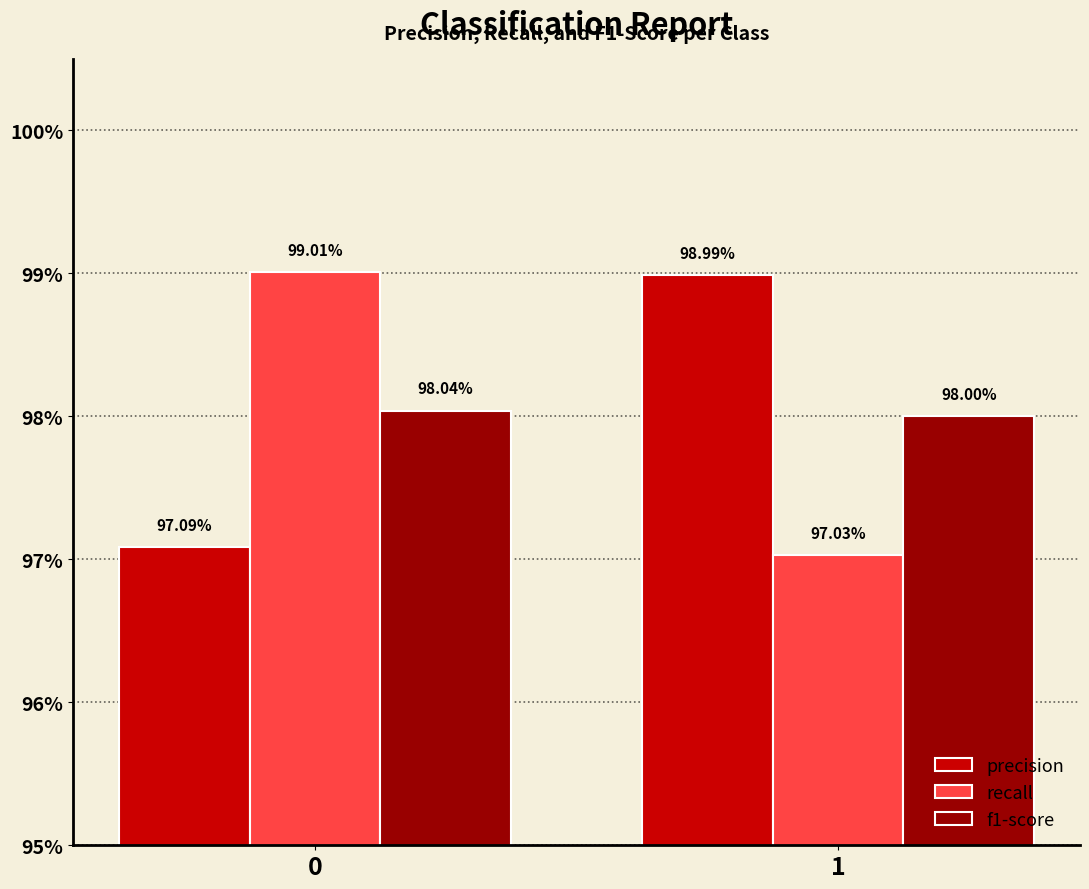

What is the value of the f1-score bar at the 2nd from the left?

1.0